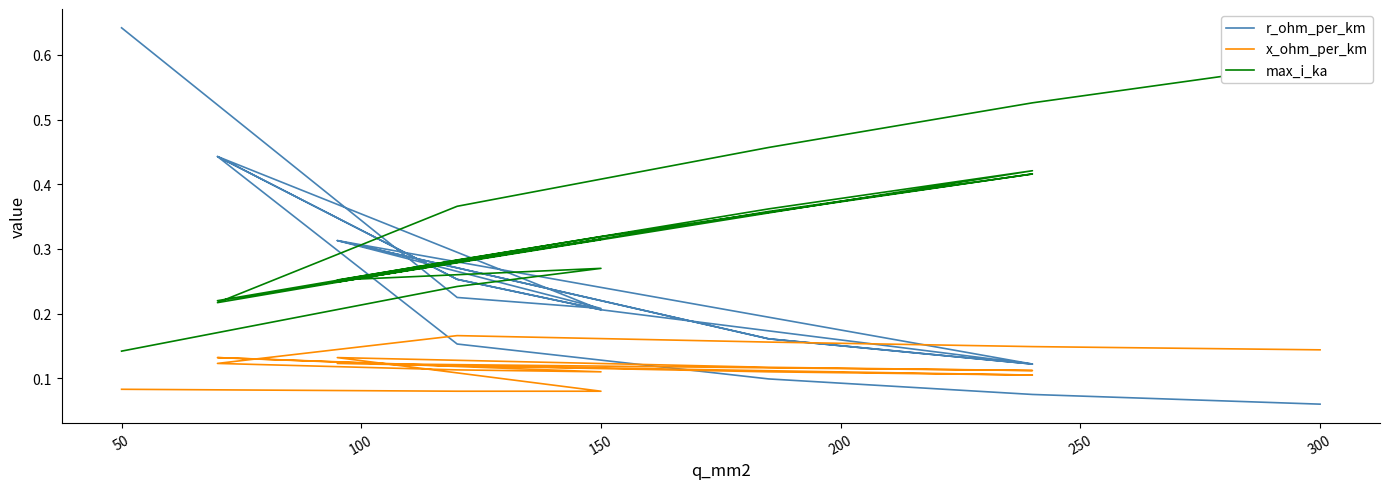

How many lines are shown in the chart?

3